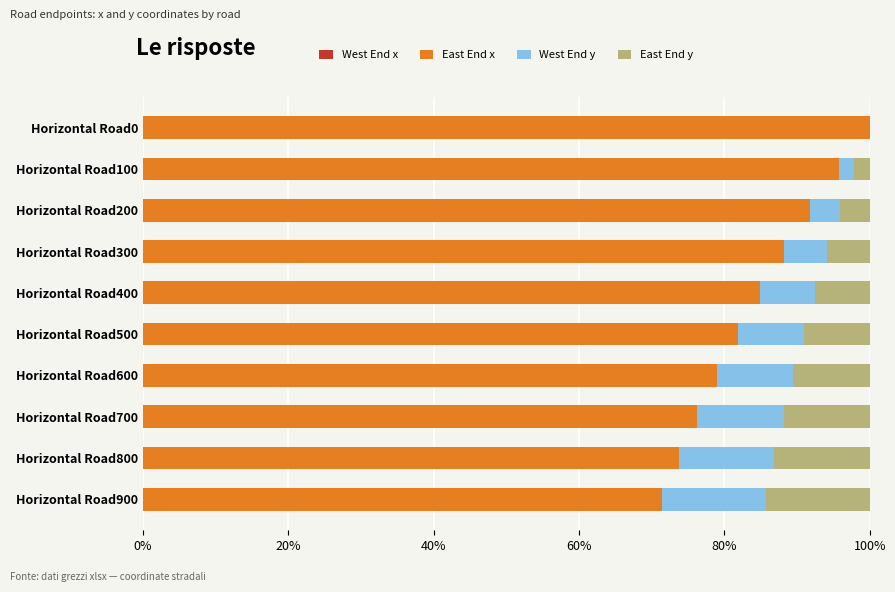

What is the sum of the East End x values at Horizontal Road400 and Horizontal Road0?

184.9